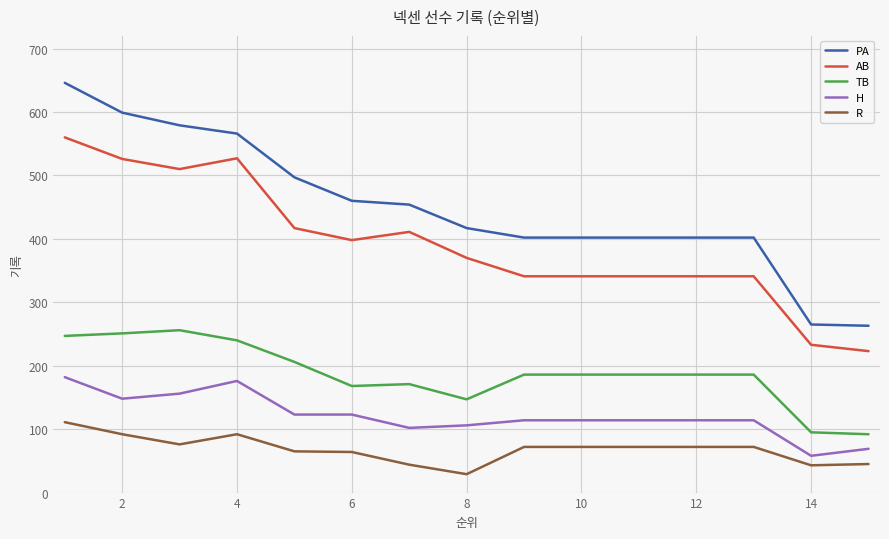

Which series has the largest total across all categories?

PA